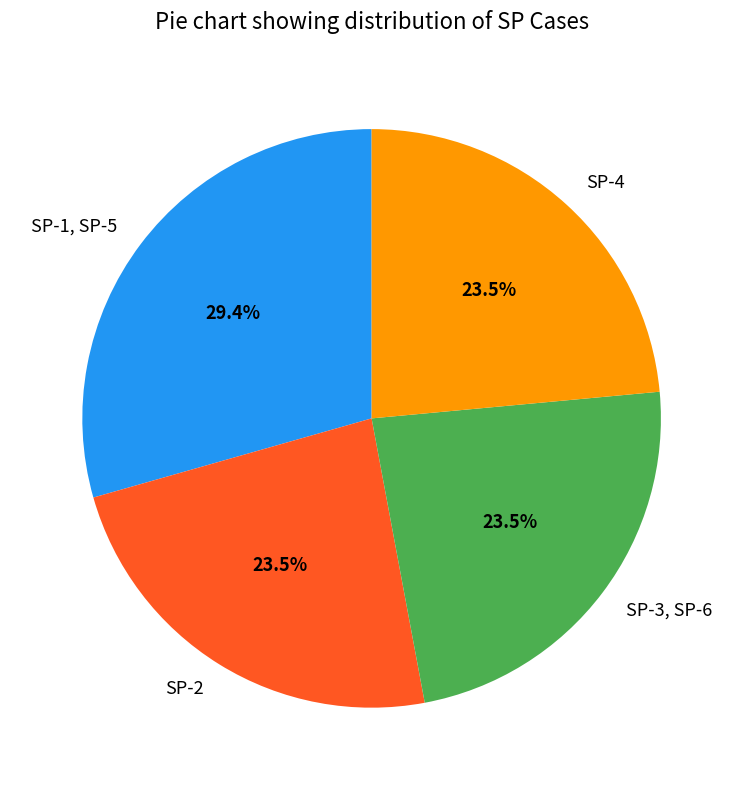

Is it true that SP-3, SP-6 is 18% of the pie?

False